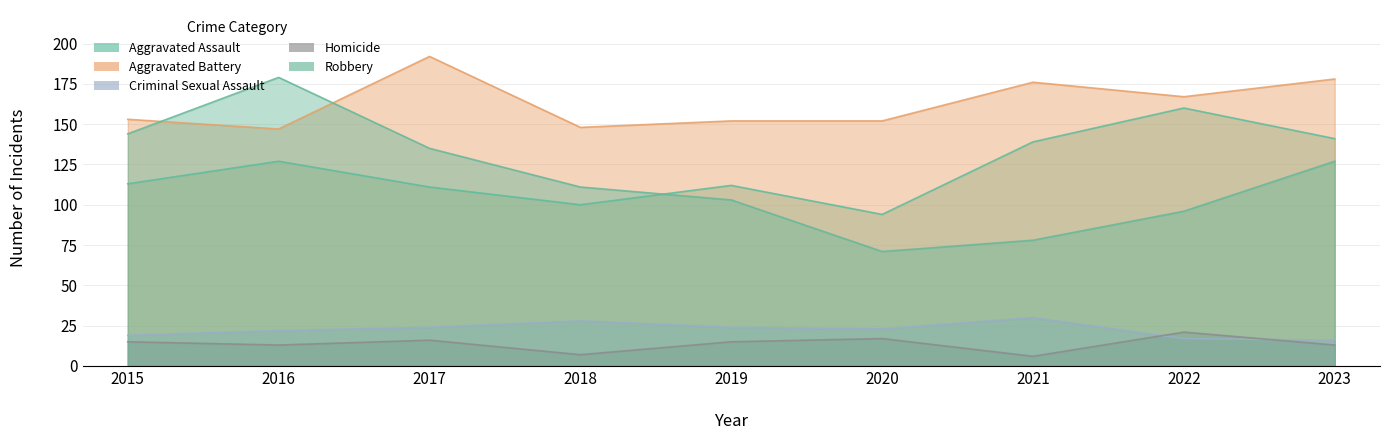

What are all the series names shown in the legend?

Aggravated Assault, Aggravated Battery, Criminal Sexual Assault, Homicide, Robbery